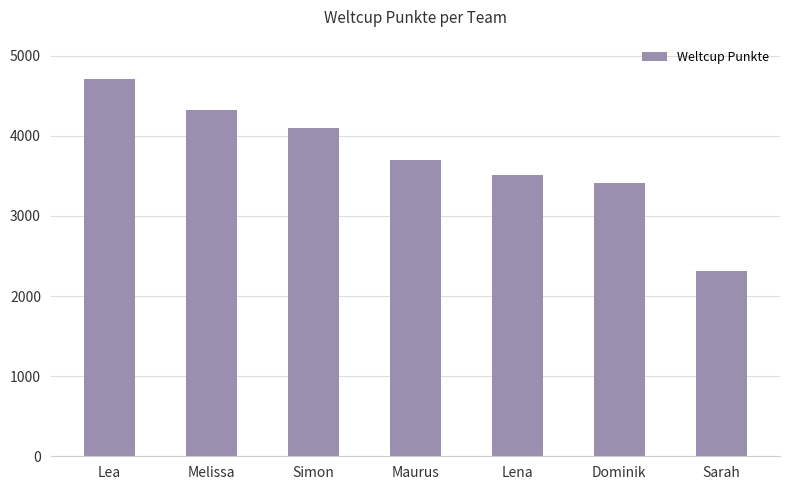

What is the sum of the values at Melissa and Lena?

7826